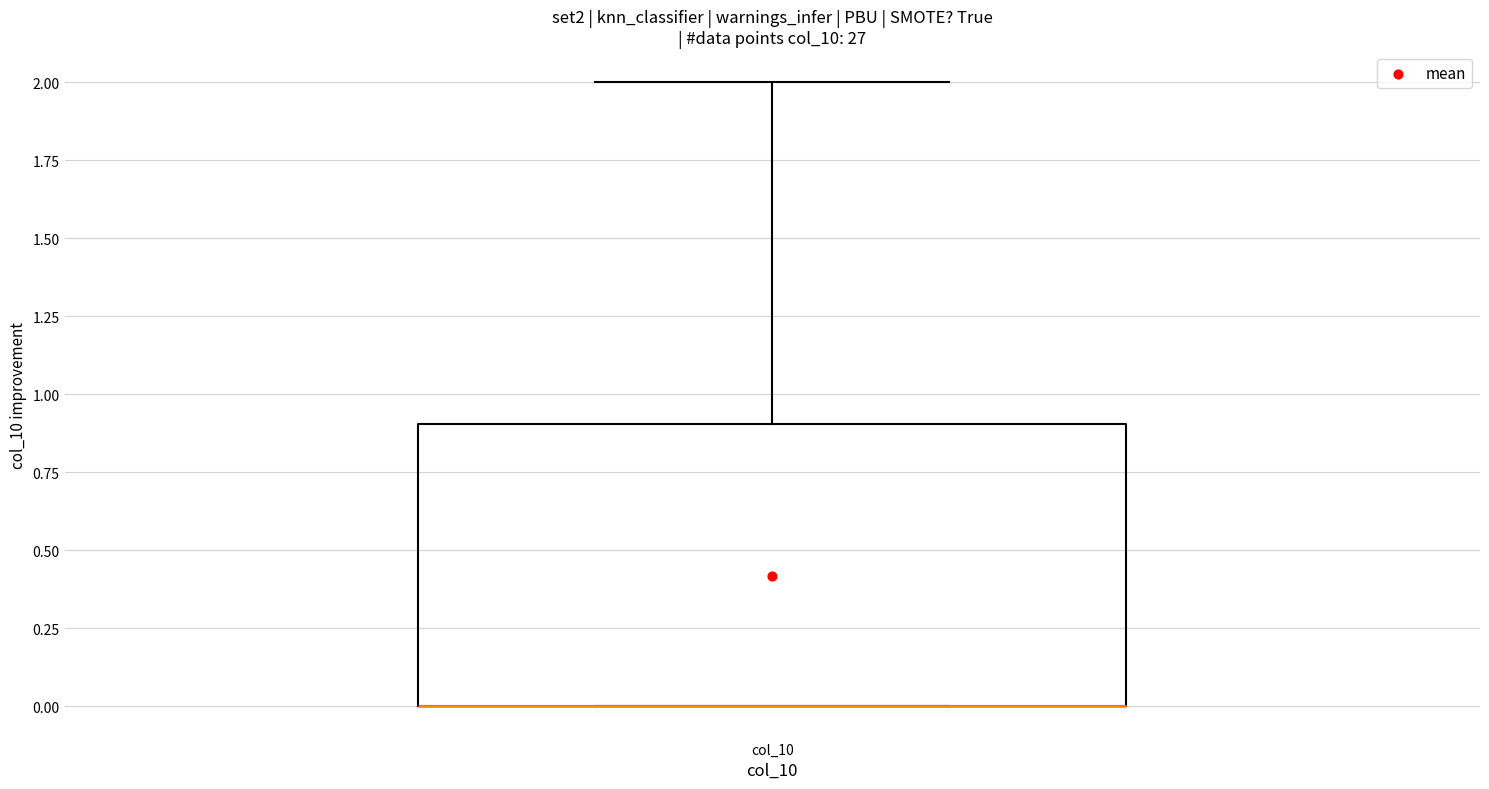

Transcribe this box plot: give where the median line is, the range the box spans, and where the two whiskers end, as read against the y-axis. The values are not printed on the chart, so give them approximately, as read against the axis.

median 0.0 (drawn on the box's lower edge), box 0.0 to 0.9, whiskers 0.0 to 2.0